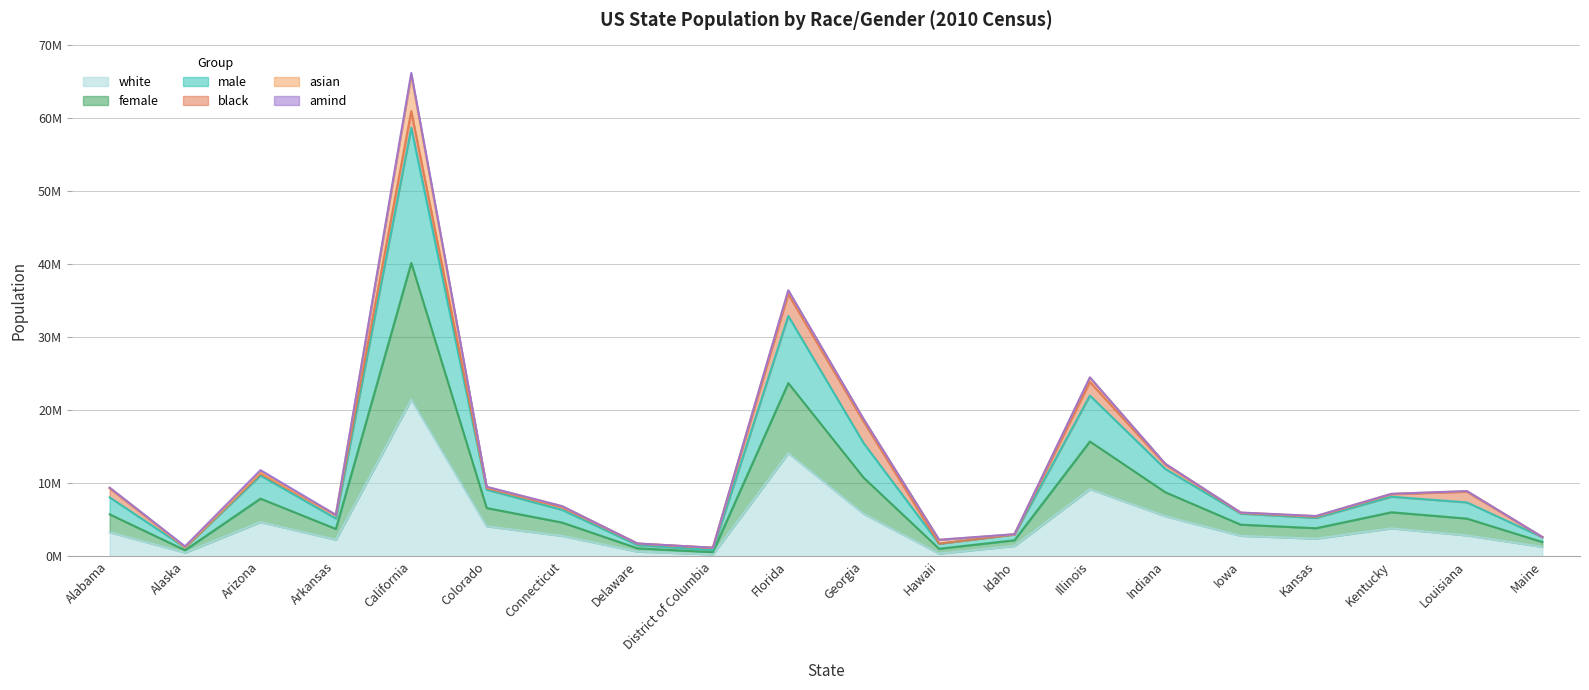

What position from the right is Kentucky?

3